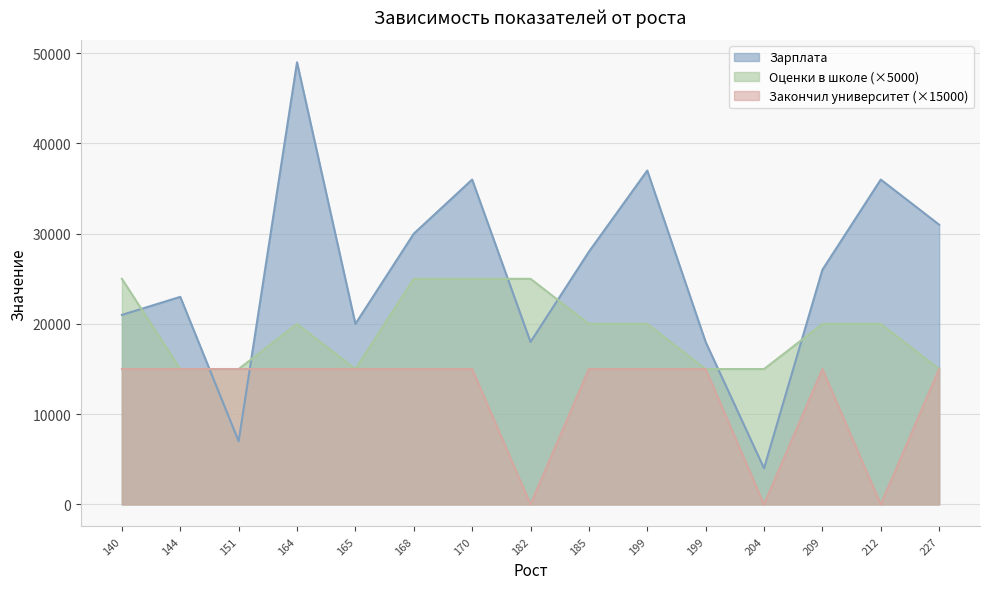

Reading right to left, transcribe all the data shown in this chart.

Зарплата: 209=26000	168=30000	182=18000	227=31000	204=4000	140=21000	199=18000	144=23000	199=37000	151=7000	164=49000	165=20000	212=36000	170=36000	185=28000
Оценки в школе: 209=4	168=5	182=5	227=3	204=3	140=5	199=3	144=3	199=4	151=3	164=4	165=3	212=4	170=5	185=4
Закончил университет: 209=1	168=1	182=0	227=1	204=0	140=1	199=1	144=1	199=1	151=1	164=1	165=1	212=0	170=1	185=1